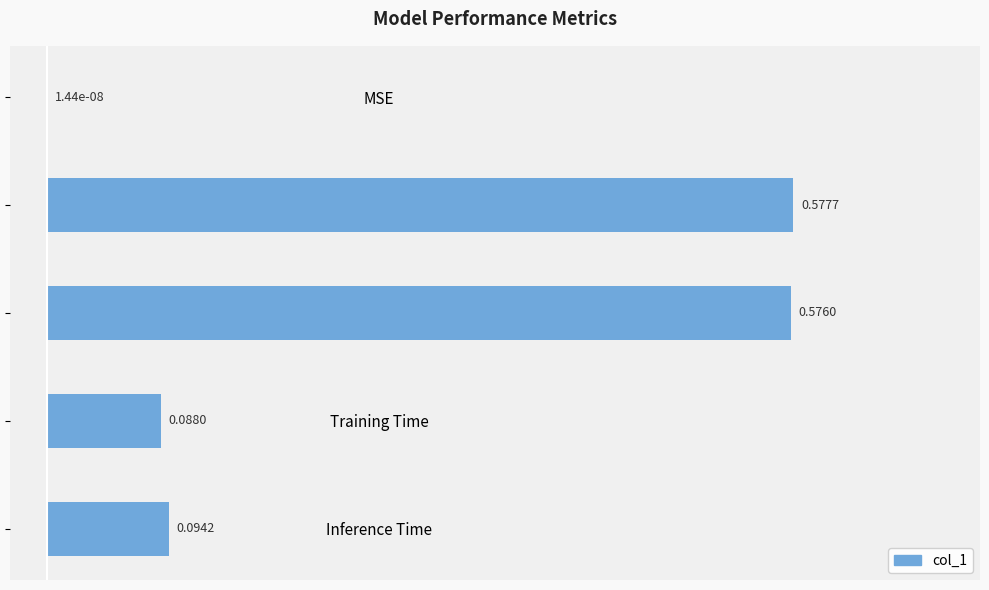

What is the change in value from MSE to Training Time?

+0.1